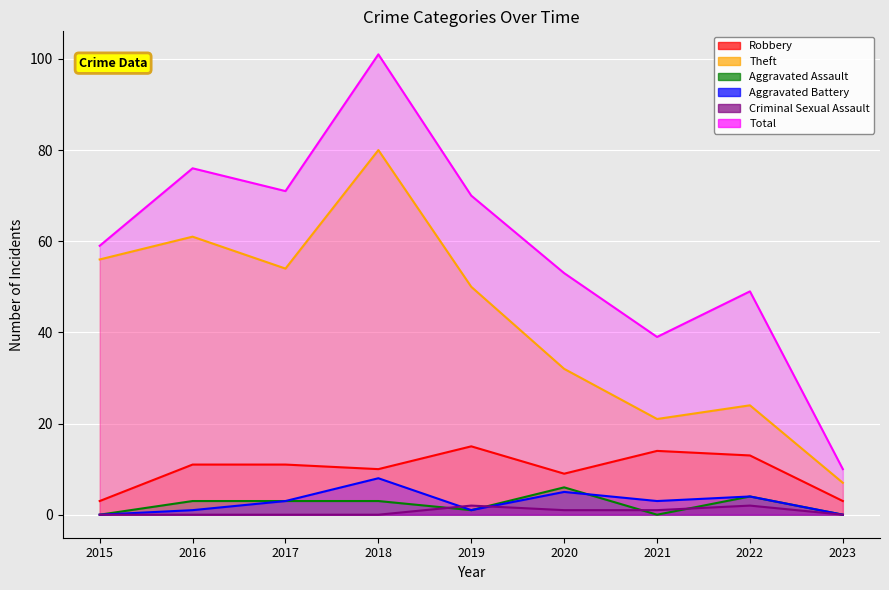

Which category has the highest value in the Total series?

2018